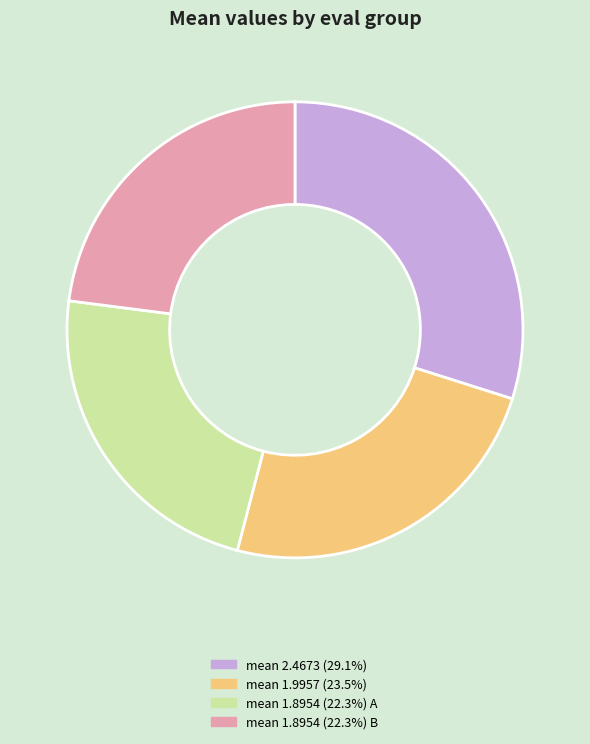

How many slices are in this pie chart?

4